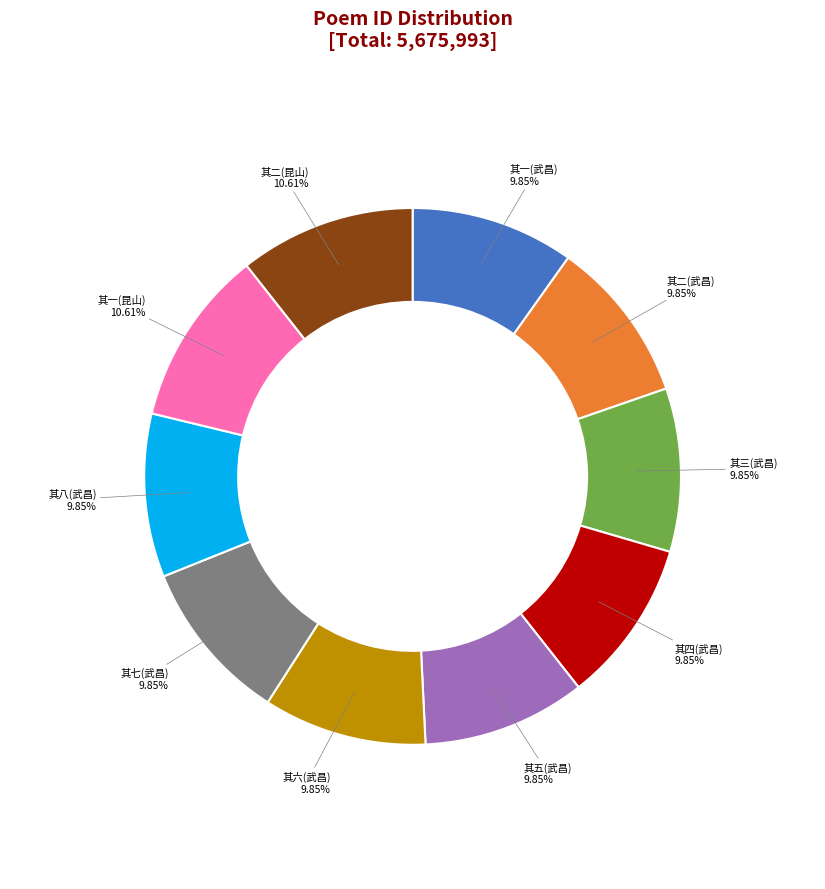

Does any single category account for the majority?

No